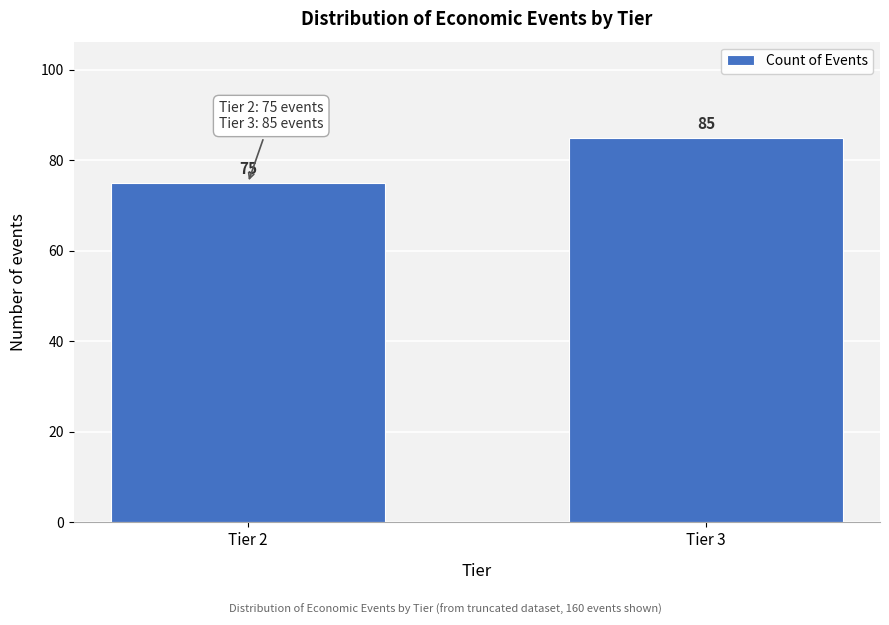

Reading left to right, list all the values displayed in this chart.

75	85